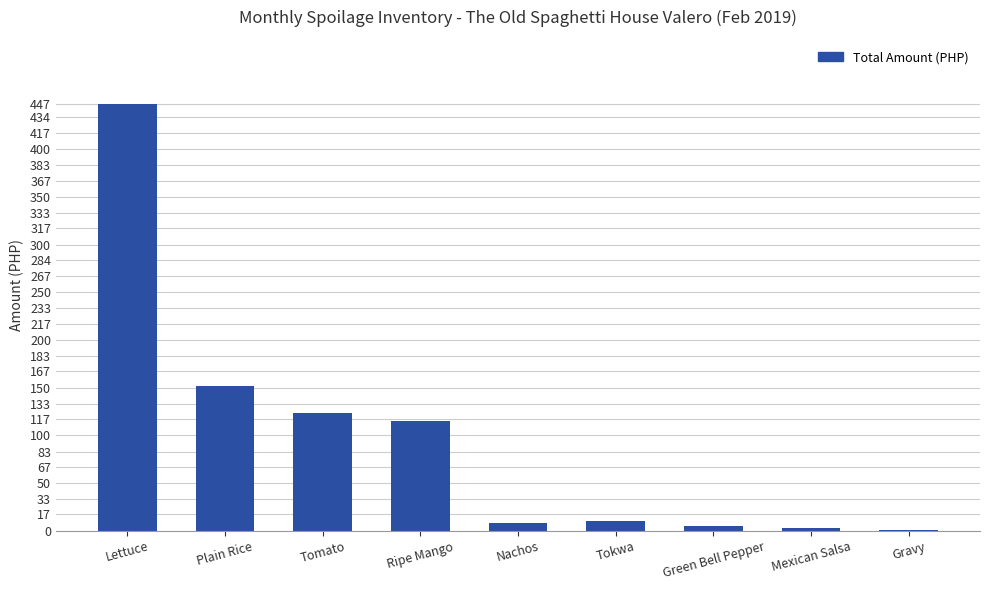

Where is the data nearest to the value 223?

Plain Rice